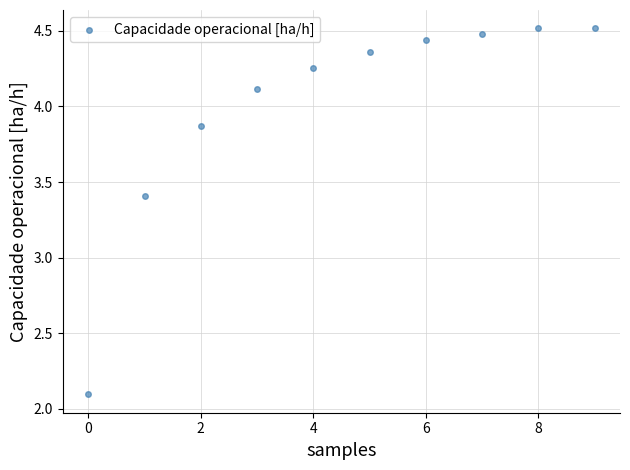

What Y value in the scatter plot is closest to 3?

3.4